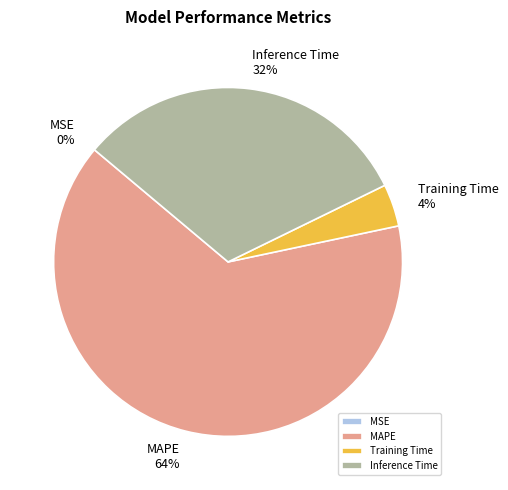

To the nearest percent, what percentage of the pie is MAPE?

64%